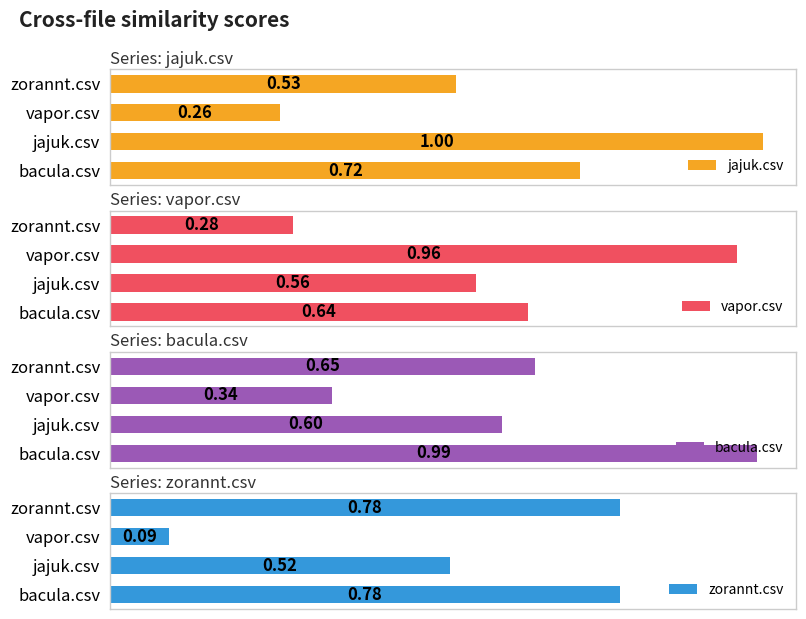

What is the sum of all zorannt.csv values?

2.2